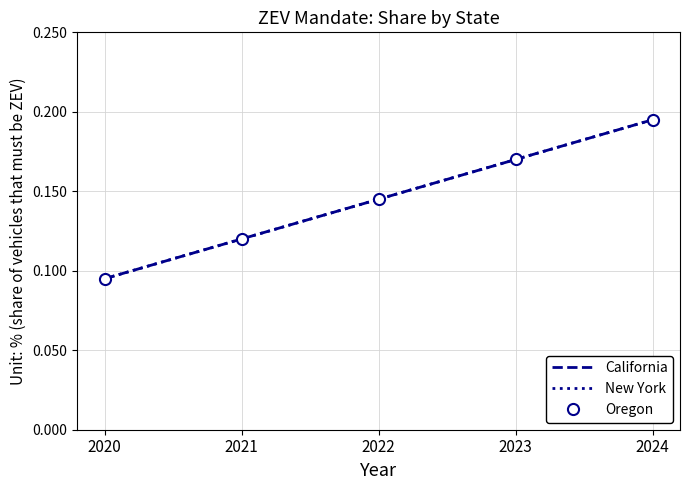

What is the approximate value of Oregon at 2020?

0.1